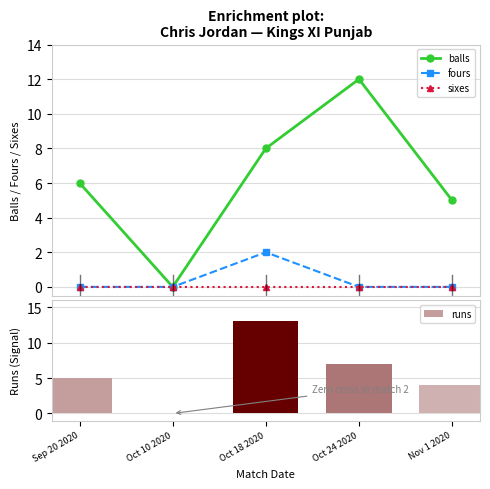

At which category does the chart reach its minimum across all series?

Oct 10 2020